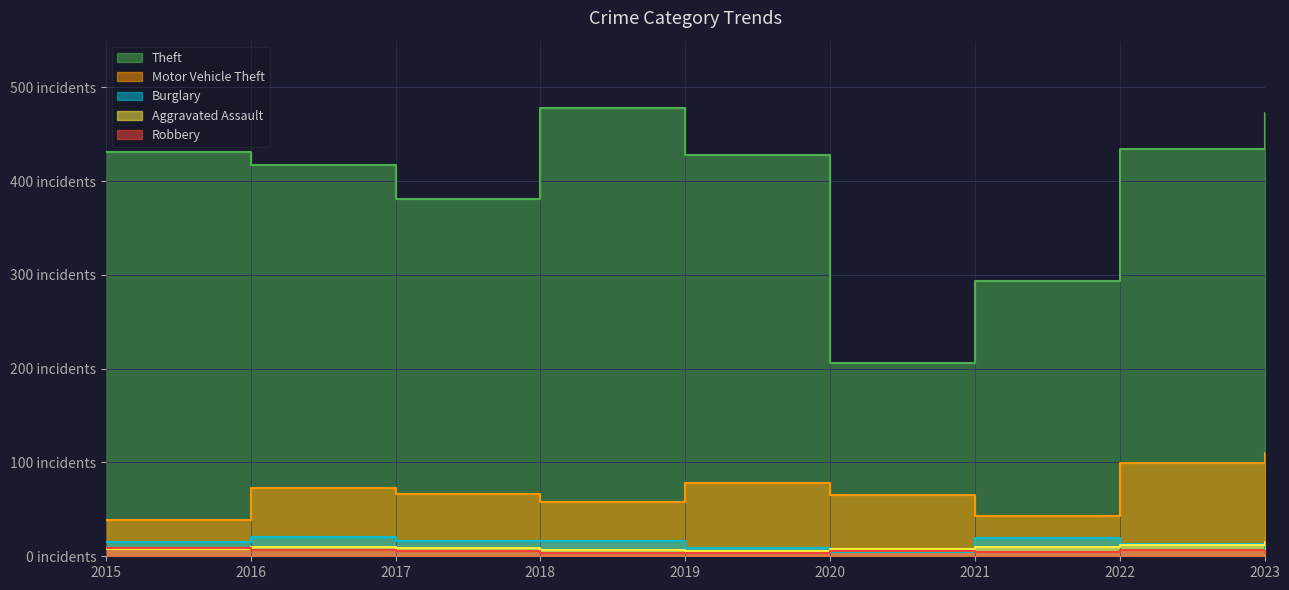

Where is Robbery nearest to the value 6?

2017